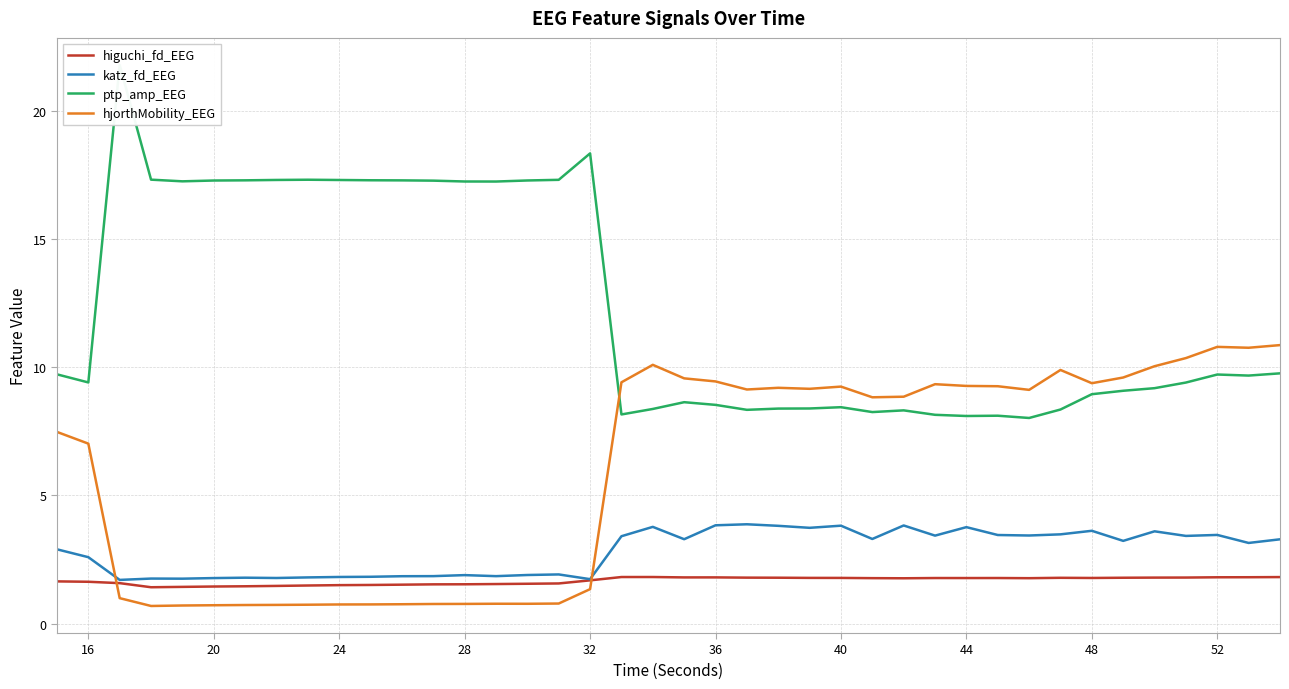

True or false: ptp_amp_EEG and hjorthMobility_EEG intersect in this chart.

True